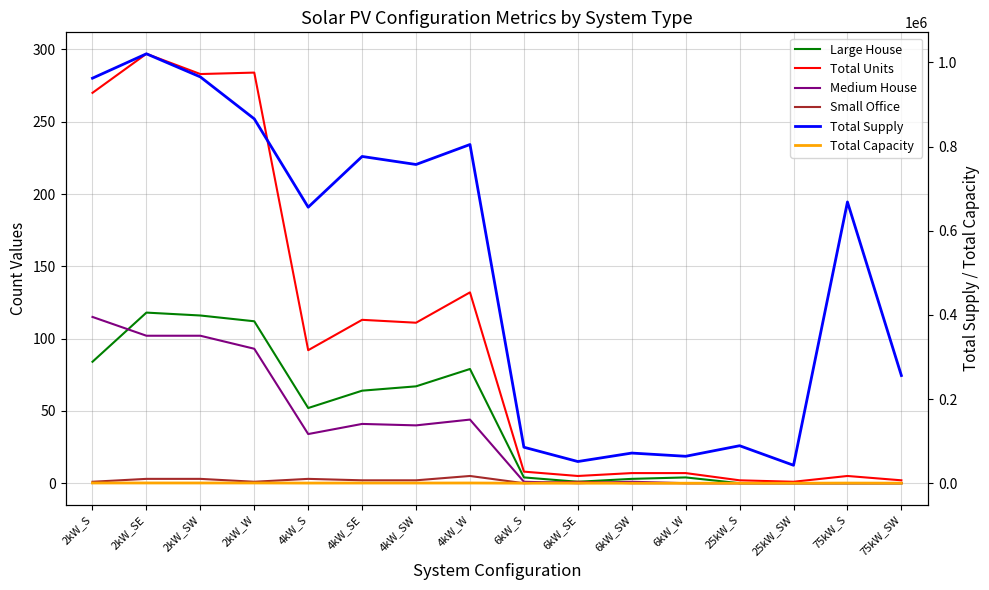

Reading left to right, list all the values displayed in this chart.

Large House: 2kW_S=84.0	2kW_SE=118.0	2kW_SW=116.0	2kW_W=112.0	4kW_S=52.0	4kW_SE=64.0	4kW_SW=67.0	4kW_W=79.0	6kW_S=4.0	6kW_SE=1.0	6kW_SW=3.0	6kW_W=4.0	25kW_S=0.0	25kW_SW=0.0	75kW_S=0.0	75kW_SW=0.0
Total Units: 2kW_S=270.0	2kW_SE=297.0	2kW_SW=283.0	2kW_W=284.0	4kW_S=92.0	4kW_SE=113.0	4kW_SW=111.0	4kW_W=132.0	6kW_S=8.0	6kW_SE=5.0	6kW_SW=7.0	6kW_W=7.0	25kW_S=2.0	25kW_SW=1.0	75kW_S=5.0	75kW_SW=2.0
Medium House: 2kW_S=115.0	2kW_SE=102.0	2kW_SW=102.0	2kW_W=93.0	4kW_S=34.0	4kW_SE=41.0	4kW_SW=40.0	4kW_W=44.0	6kW_S=1.0	6kW_SE=0.0	6kW_SW=1.0	6kW_W=0.0	25kW_S=0.0	25kW_SW=0.0	75kW_S=0.0	75kW_SW=0.0
Small Office: 2kW_S=1.0	2kW_SE=3.0	2kW_SW=3.0	2kW_W=1.0	4kW_S=3.0	4kW_SE=2.0	4kW_SW=2.0	4kW_W=5.0	6kW_S=0.0	6kW_SE=1.0	6kW_SW=0.0	6kW_W=0.0	25kW_S=0.0	25kW_SW=0.0	75kW_S=0.0	75kW_SW=0.0
Total Supply: 2kW_S=962311.4	2kW_SE=1020254.5	2kW_SW=965365.5	2kW_W=865689.9	4kW_S=655797.4	4kW_SE=776355.3	4kW_SW=757283.2	4kW_W=804725.8	6kW_S=85538.8	6kW_SE=51528.0	6kW_SW=71634.9	6kW_W=64012.3	25kW_S=89102.9	25kW_SW=42639.8	75kW_S=668271.8	75kW_SW=255838.9
Total Capacity: 2kW_S=540.0	2kW_SE=594.0	2kW_SW=566.0	2kW_W=568.0	4kW_S=368.0	4kW_SE=452.0	4kW_SW=444.0	4kW_W=528.0	6kW_S=48.0	6kW_SE=30.0	6kW_SW=42.0	6kW_W=42.0	25kW_S=50.0	25kW_SW=25.0	75kW_S=375.0	75kW_SW=150.0